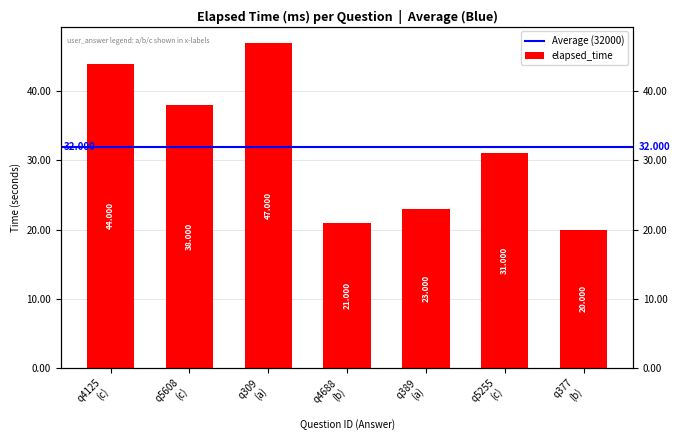

At which label does the data first exceed 31000?

q4125 (c)